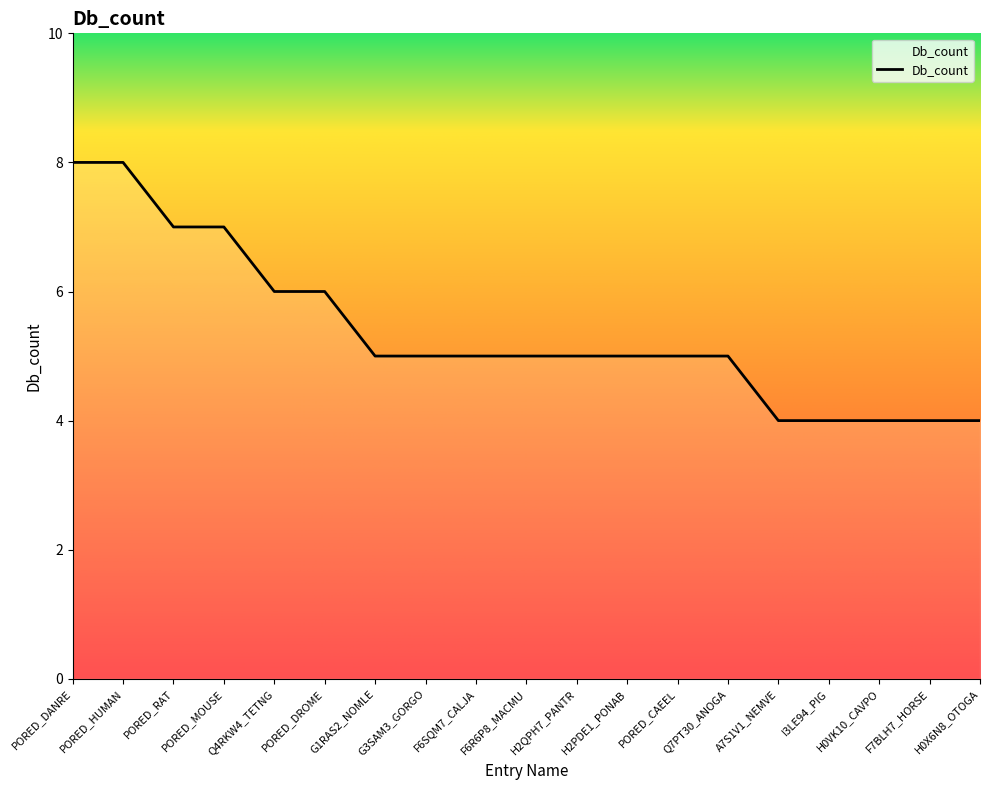

Count the values in the range 4 to 6.

15